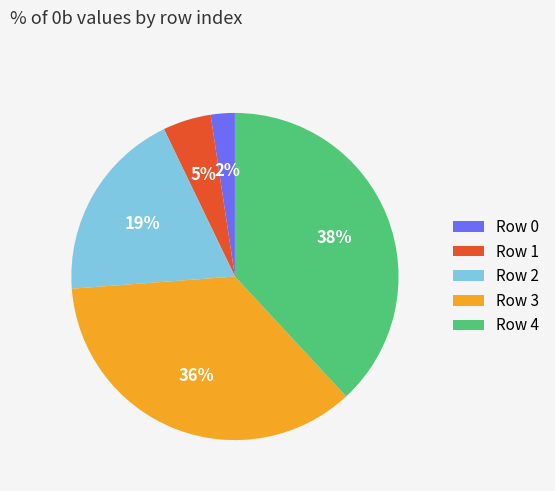

Is it true that Row 0 is 8% of the pie?

False